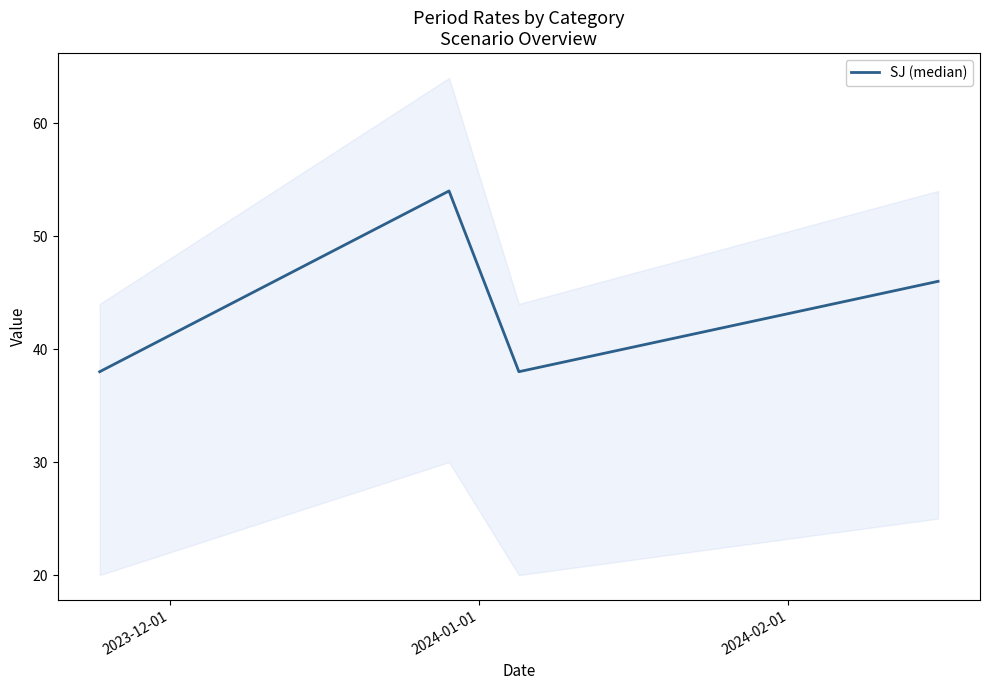

What is the maximum value shown in the chart?

54